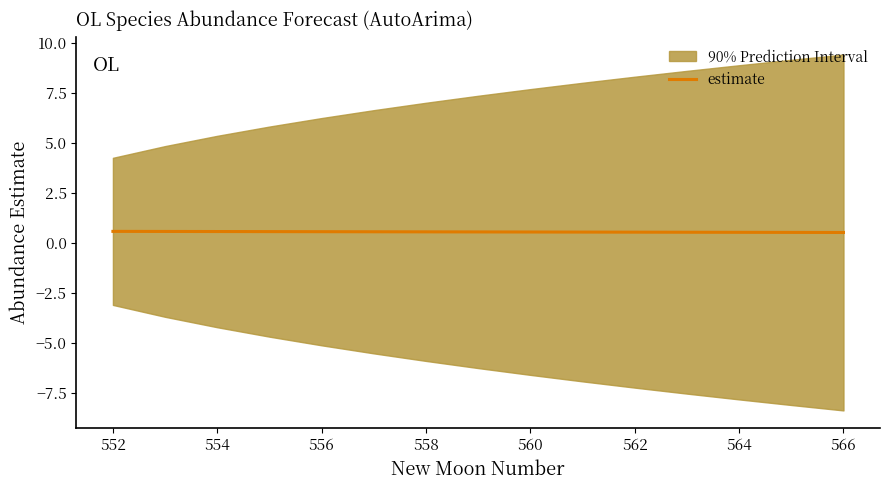

Is it true that estimate equals 0.6 at 560?

True